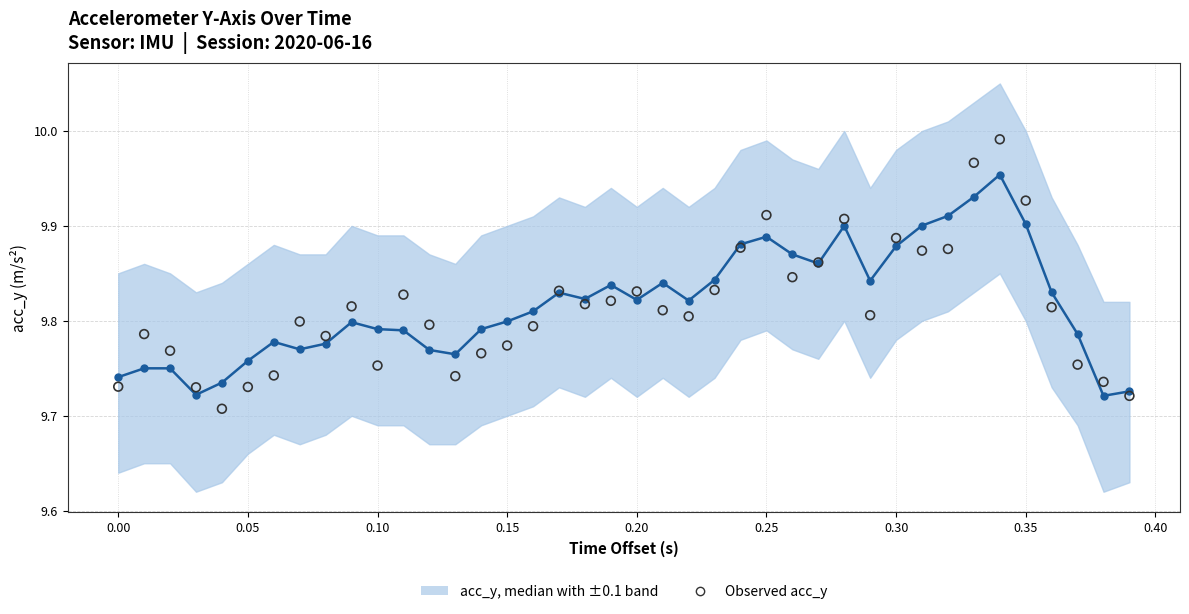

Is the value of Observed acc_y at 23 greater than the value of acc_y median at 12?

Yes